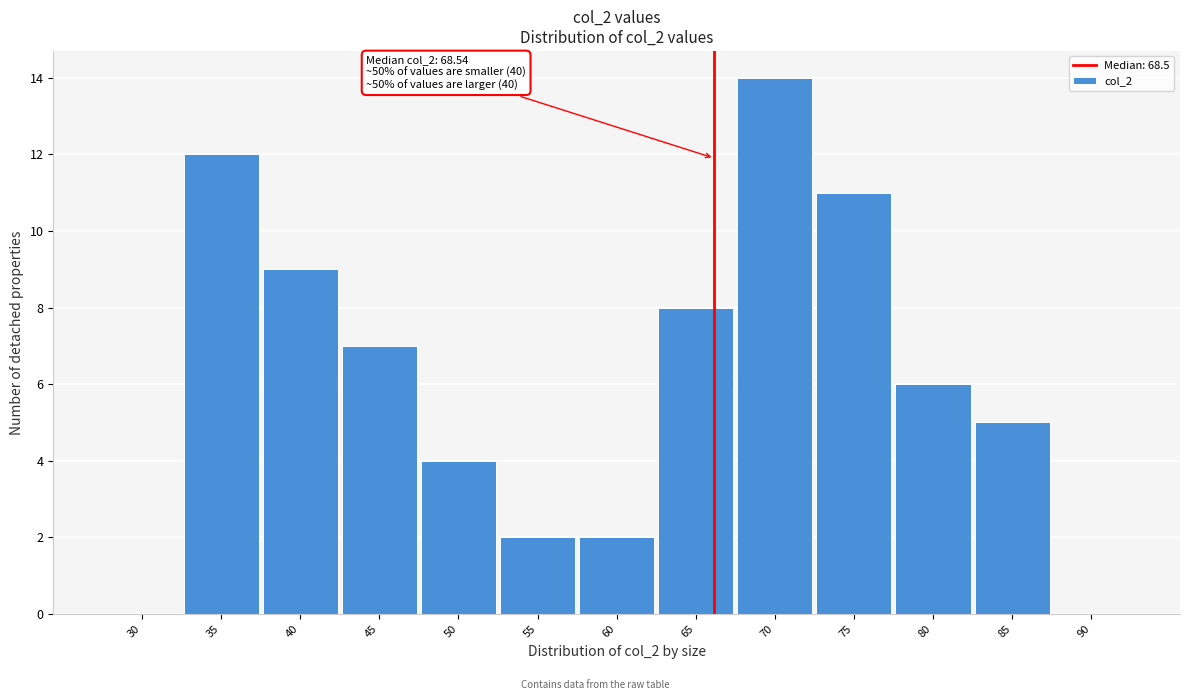

Reading right to left, list all the values displayed in this chart.

90=0	85=5	80=6	75=11	70=14	65=8	60=2	55=2	50=4	45=7	40=9	35=12	30=0